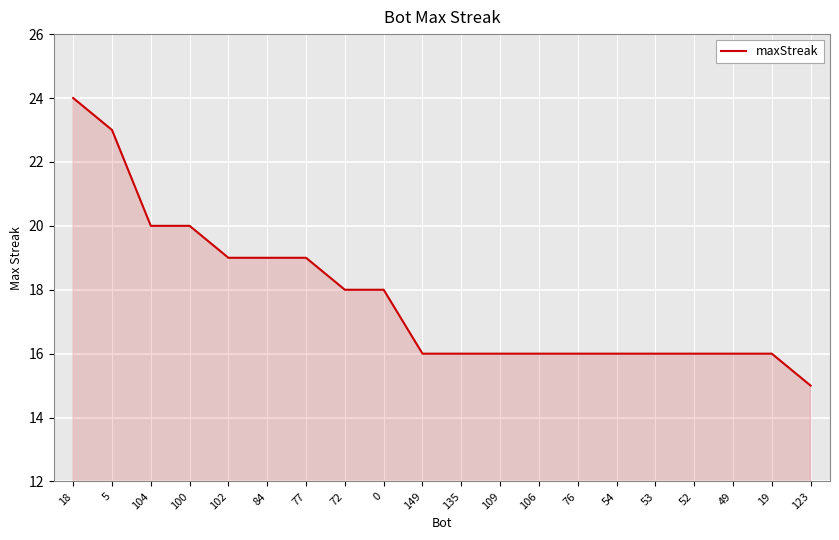

Where does the data first go above 16?

18